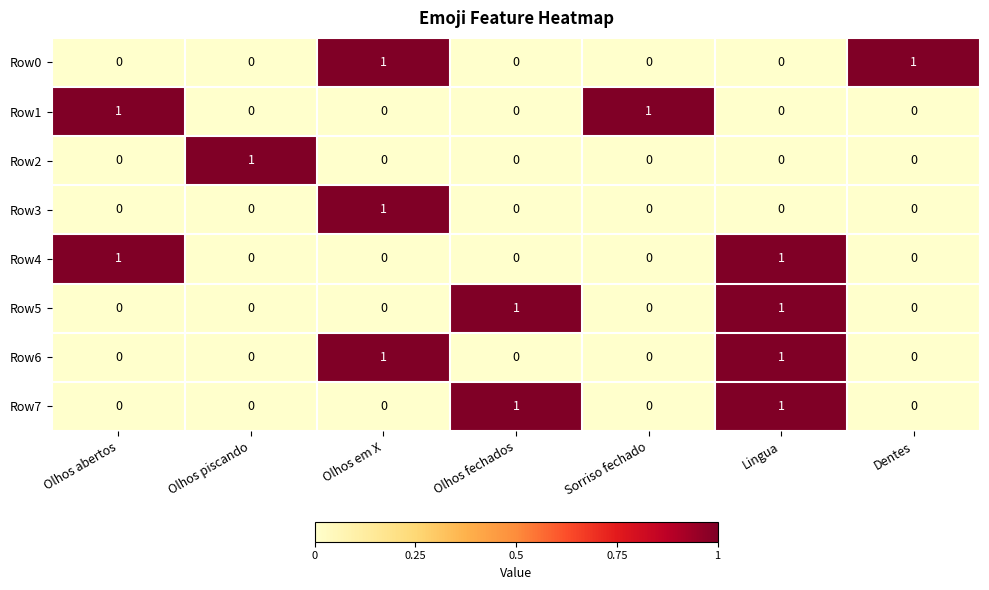

The Row6 series shows 0 at Sorriso fechado. True or false?

True